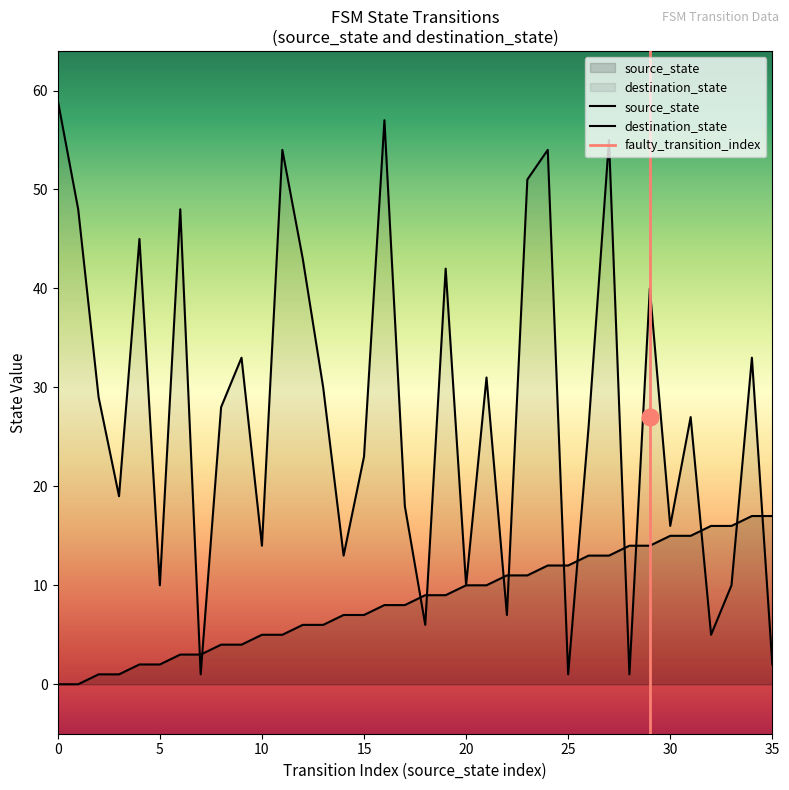

The source_state series shows 5 at 11. True or false?

True